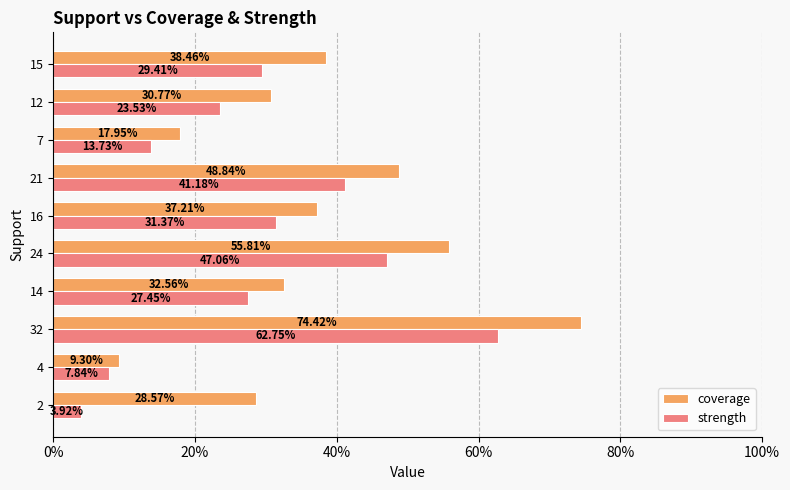

What are all the series names shown in the legend?

coverage, strength